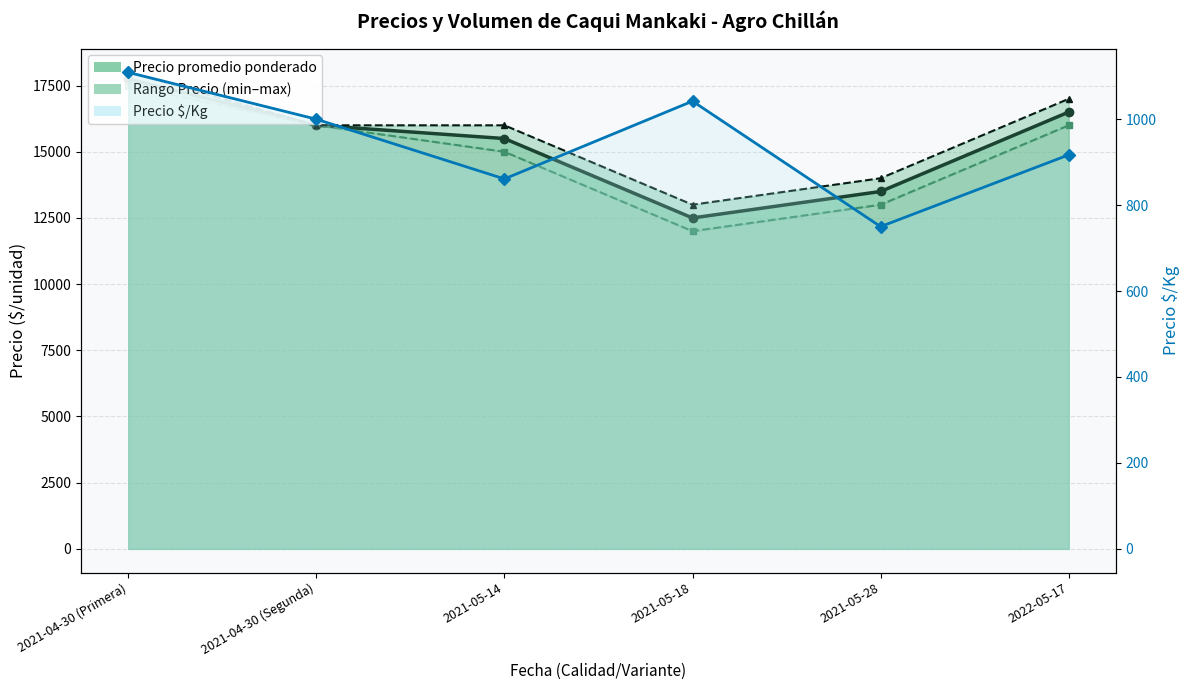

Reading left to right, what are all the values shown in this chart?

Precio promedio ponderado: 2021-04-30 (Primera)=17750	2021-04-30 (Segunda)=16000	2021-05-14=15500	2021-05-18=12500	2021-05-28=13500	2022-05-17=16500
Precio minimo: 2021-04-30 (Primera)=17500	2021-04-30 (Segunda)=16000	2021-05-14=15000	2021-05-18=12000	2021-05-28=13000	2022-05-17=16000
Precio maximo: 2021-04-30 (Primera)=18000	2021-04-30 (Segunda)=16000	2021-05-14=16000	2021-05-18=13000	2021-05-28=14000	2022-05-17=17000
Precio $/Kg: 2021-04-30 (Primera)=1109	2021-04-30 (Segunda)=1000	2021-05-14=861	2021-05-18=1042	2021-05-28=750	2022-05-17=917